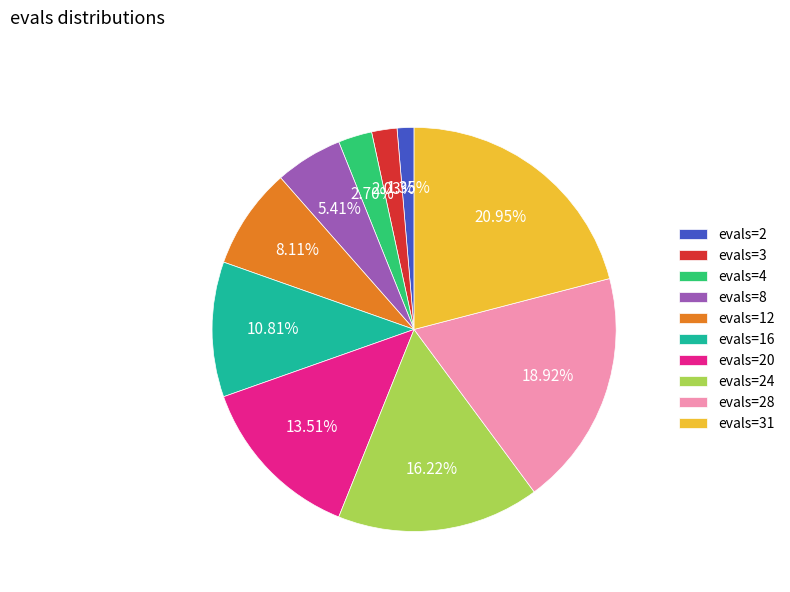

Count the number of slices in the pie.

10